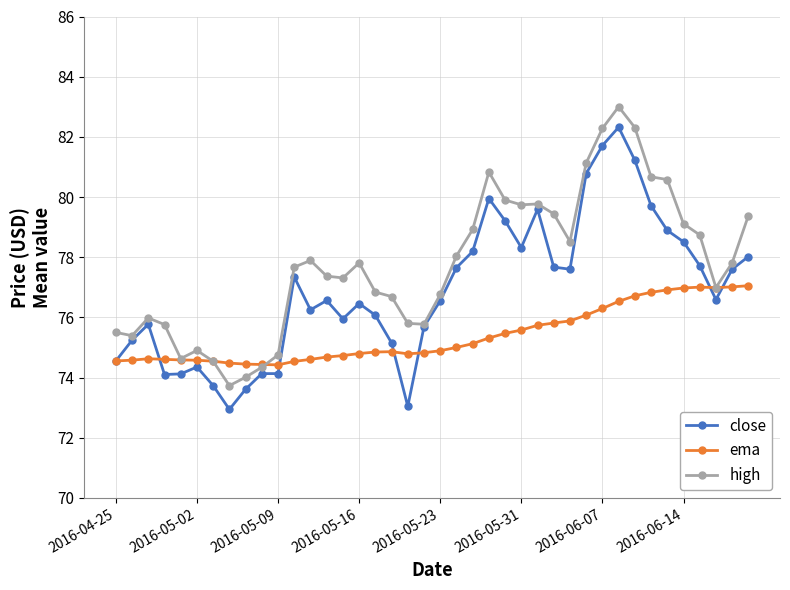

Which series has the largest total across all categories?

high